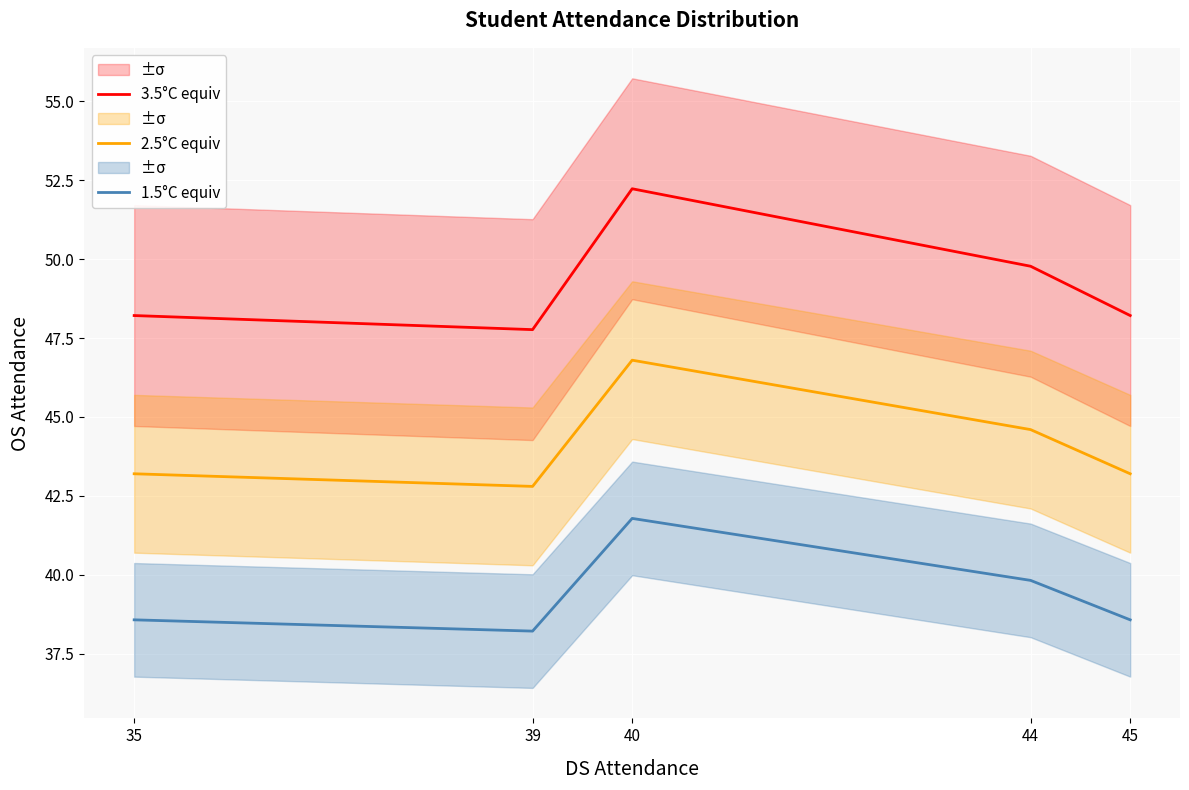

At which category does 2.5°C equiv reach its first local peak?

40